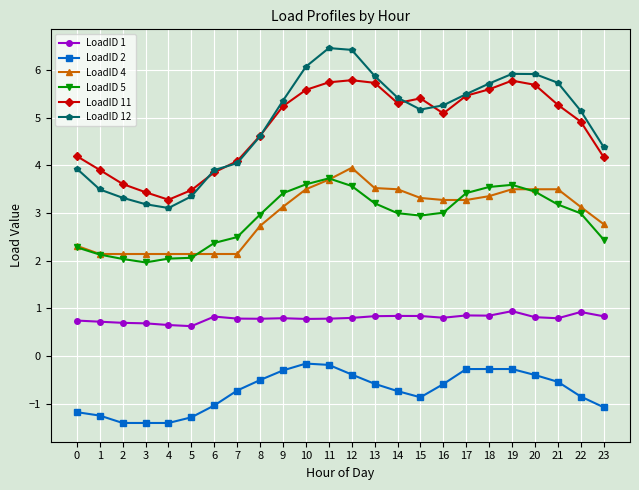

What is the maximum value shown in the chart?

6.5